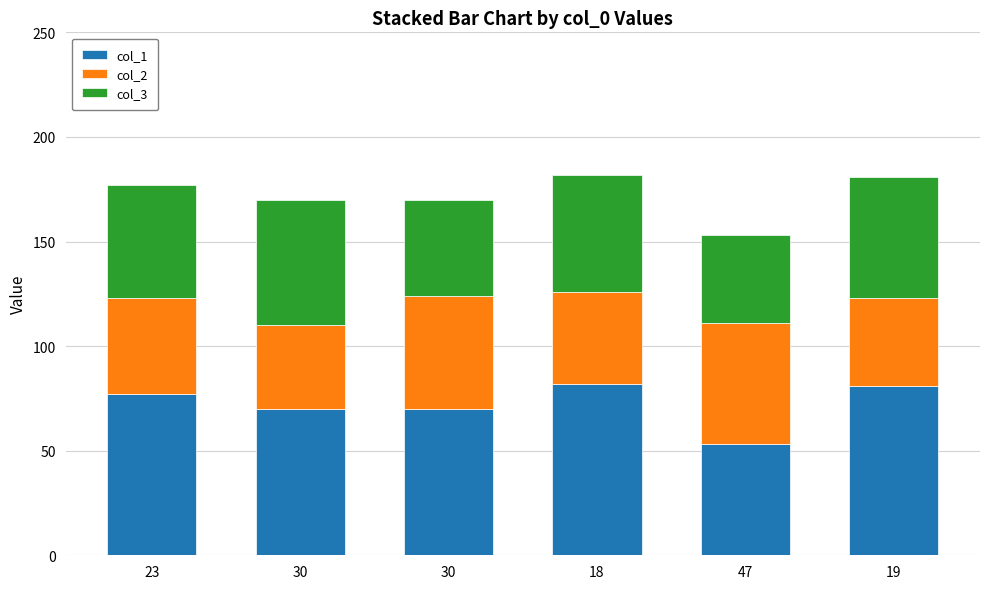

At which label is col_1 closest to 67?

30